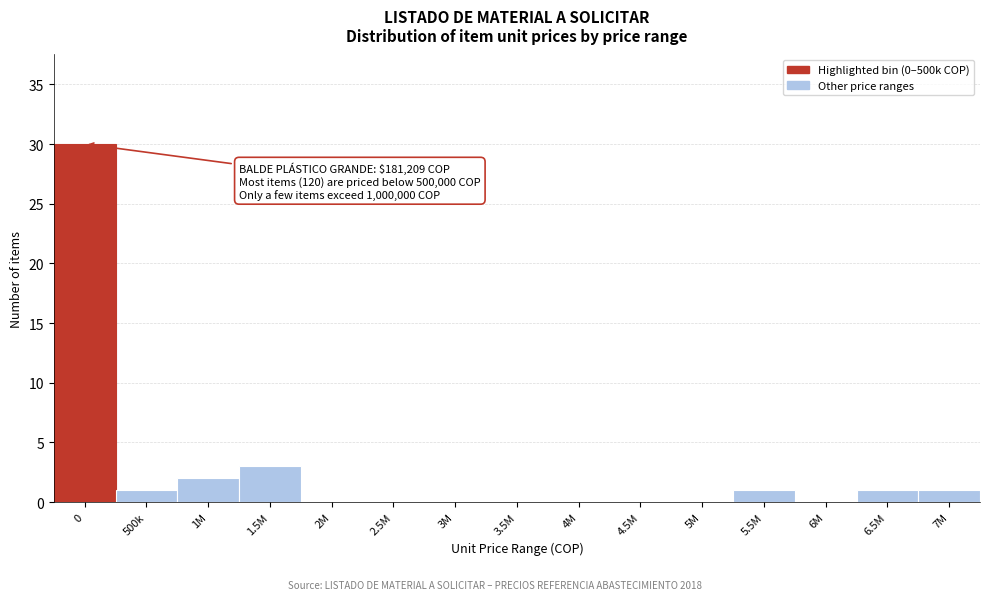

Reading left to right, extract all data points from this chart.

0=30	500k=1	1M=2	1.5M=3	2M=0	2.5M=0	3M=0	3.5M=0	4M=0	4.5M=0	5M=0	5.5M=1	6M=0	6.5M=1	7M=1